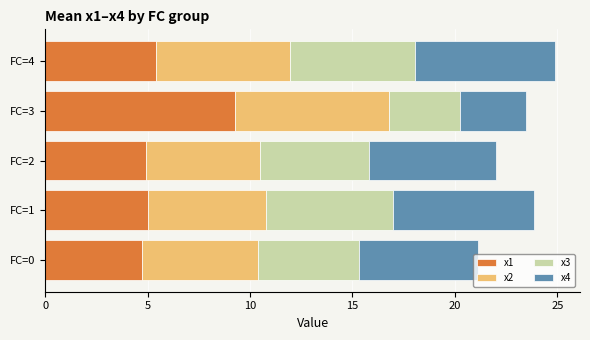

What is the total value across all series at FC=4?

24.9